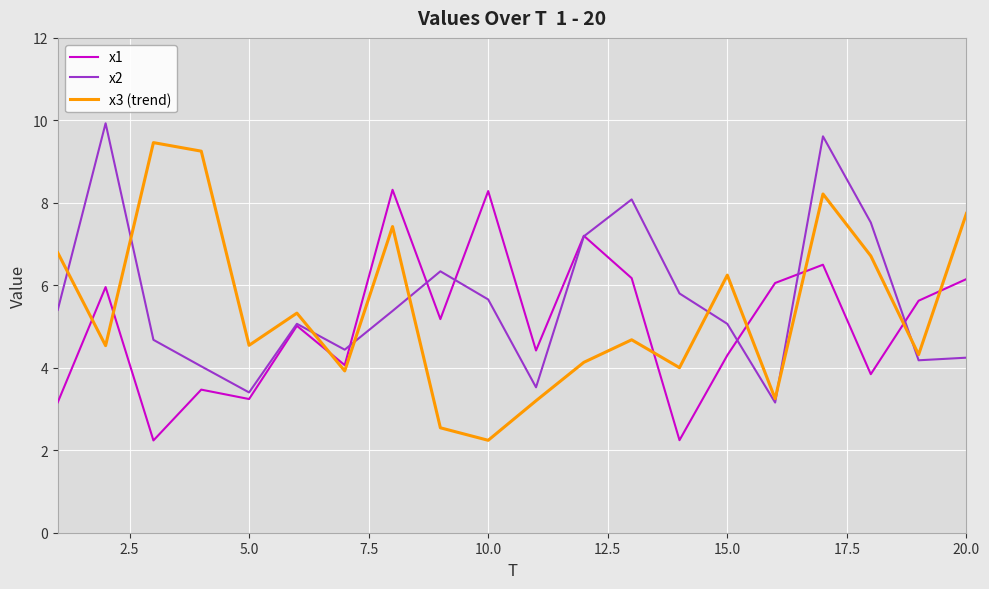

What is the lowest value of the x3 (trend) series?

2.2